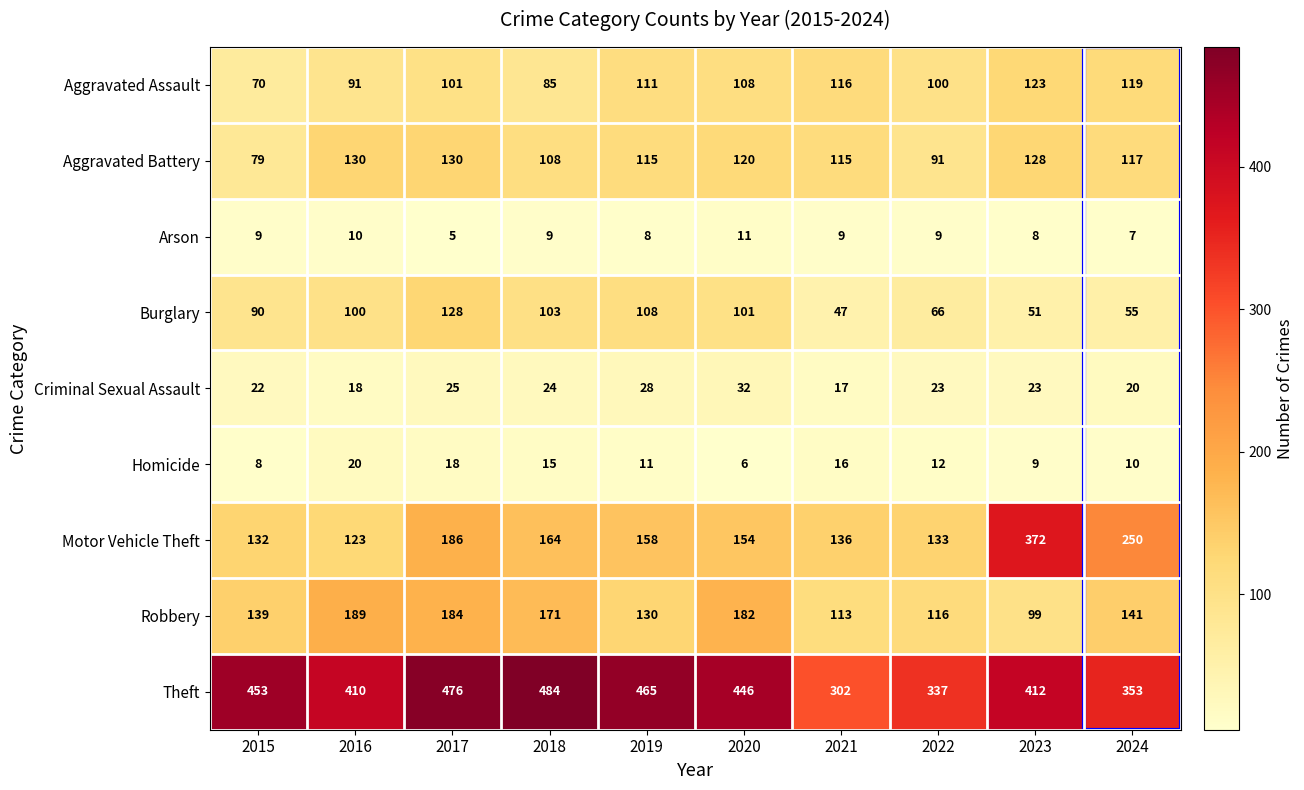

The Robbery series shows 154 at 2022. True or false?

False